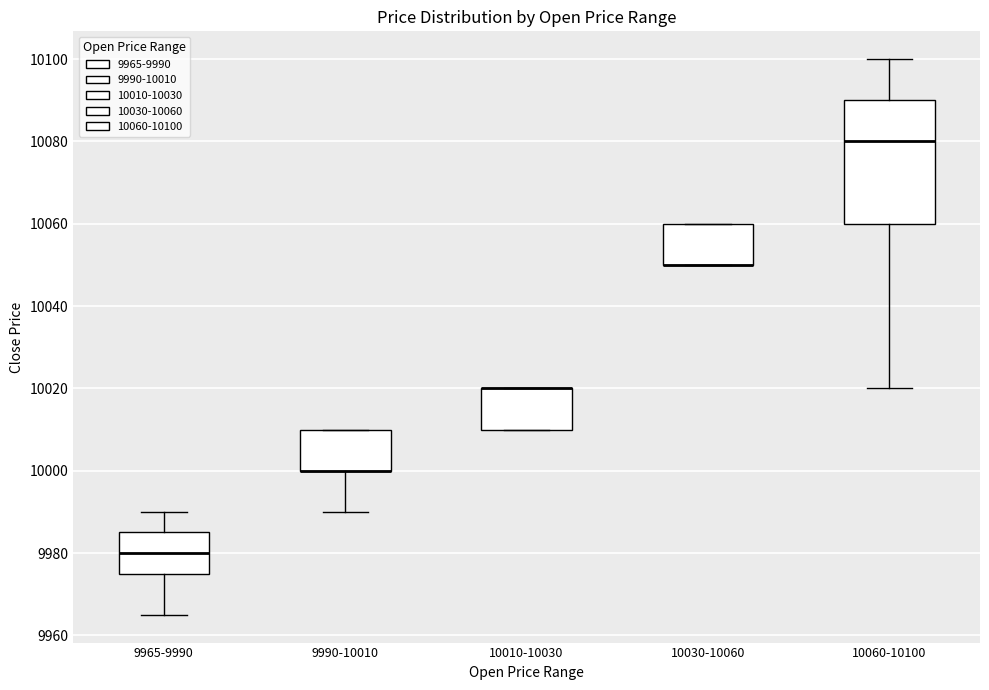

Reading left to right, read every box against the y-axis: the position of its median line, the range the box covers, and the ends of its whiskers. The values are not printed on the chart, so give them approximately, as read against the axis.

9965-9990: median 9980, box 9976 to 9986, whiskers 9966 to 9990
9990-10010: median 10000 (drawn on the box's lower edge), box 10000 to 10010, whiskers 9990 to 10010
10010-10030: median 10020 (drawn on the box's upper edge), box 10010 to 10020, whiskers 10010 to 10020
10030-10060: median 10050 (drawn on the box's lower edge), box 10050 to 10060, whiskers 10050 to 10060
10060-10100: median 10080, box 10060 to 10090, whiskers 10020 to 10100